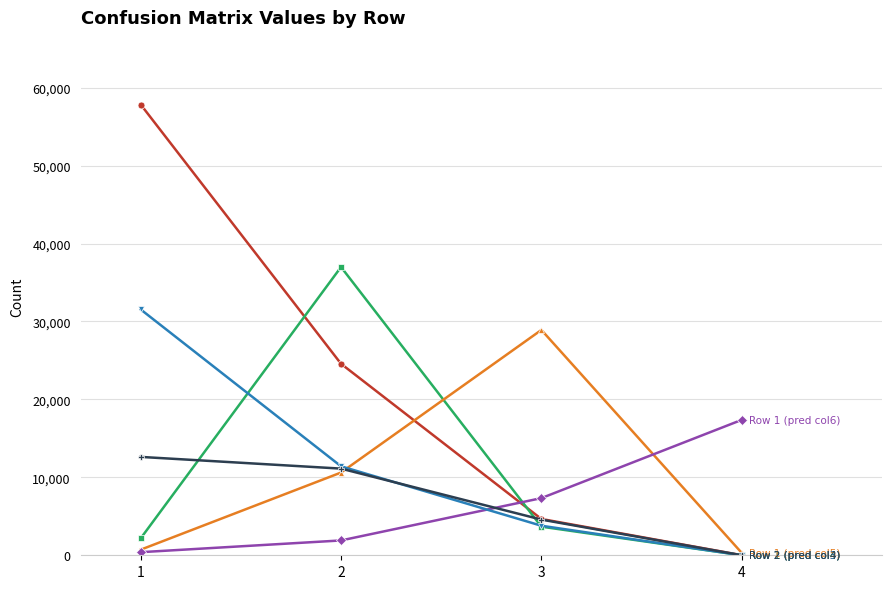

Count the number of categories in the chart.

4